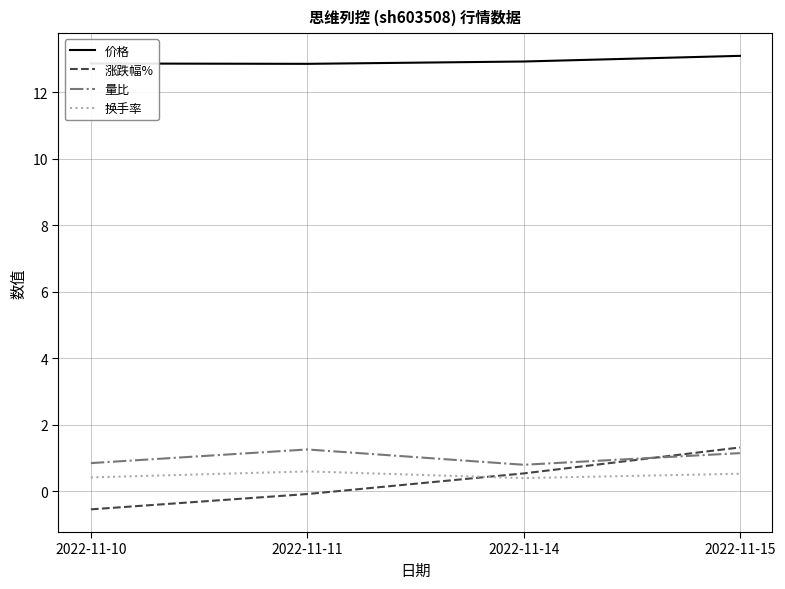

What is the minimum value for 涨跌幅%?

-0.5